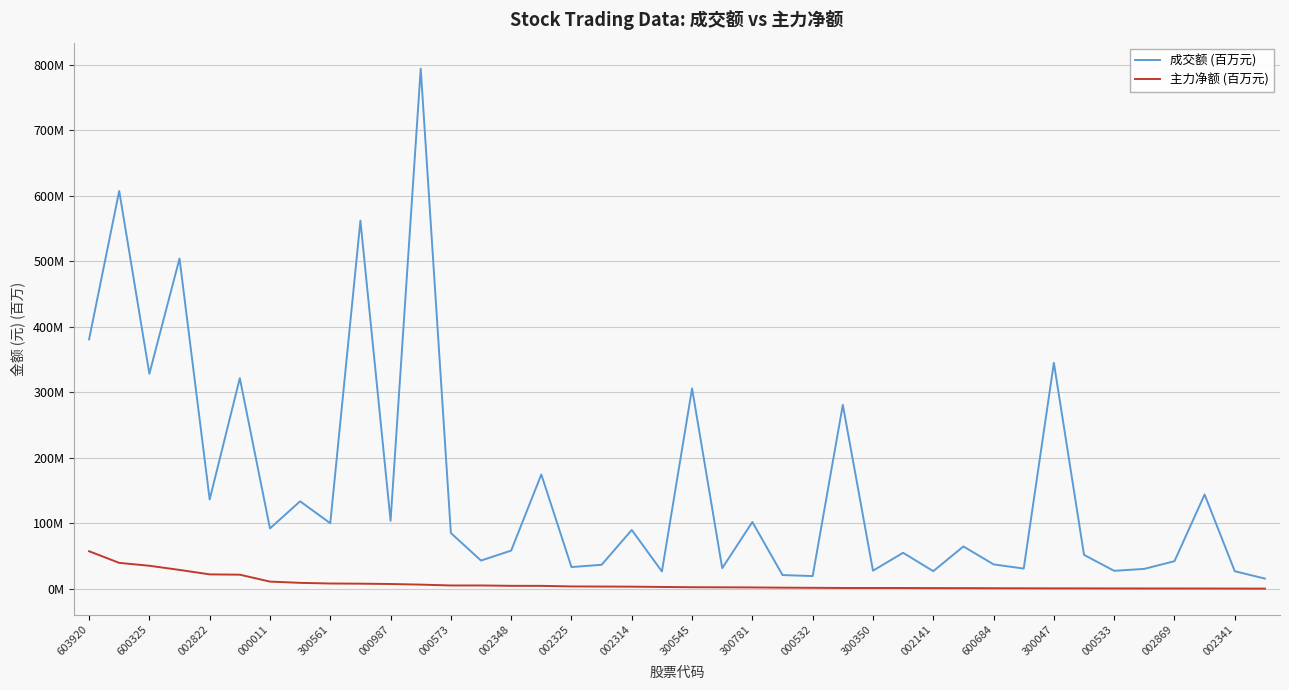

Which series has the largest range (max minus min)?

成交额 (百万元)